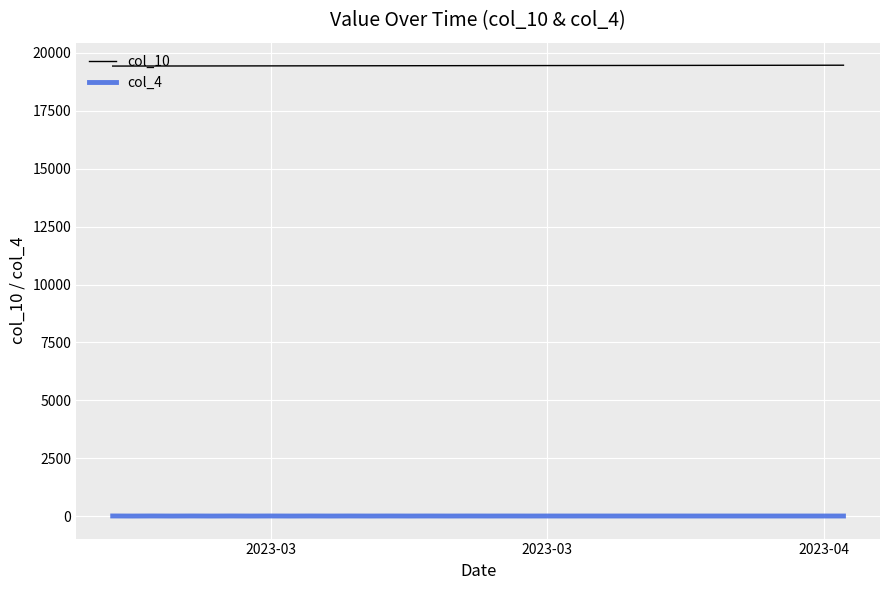

Which series has the largest total across all categories?

col_10